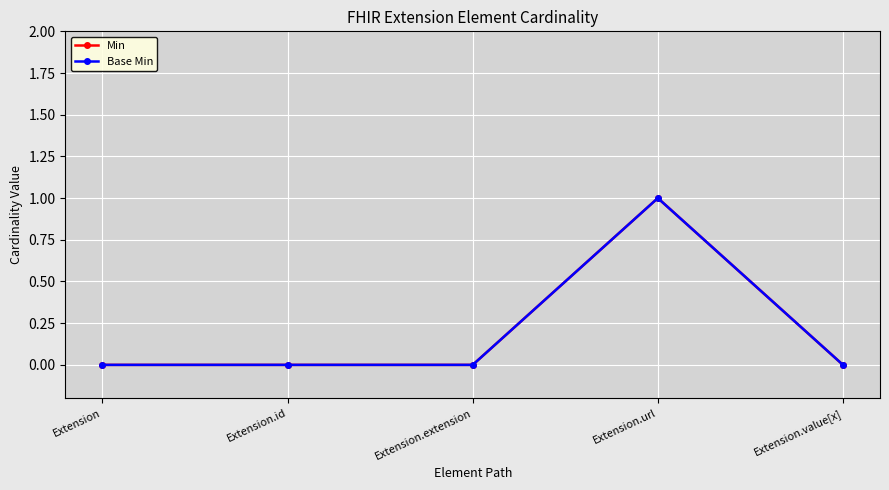

List the series in order of their peak value, highest first.

Min, Base Min